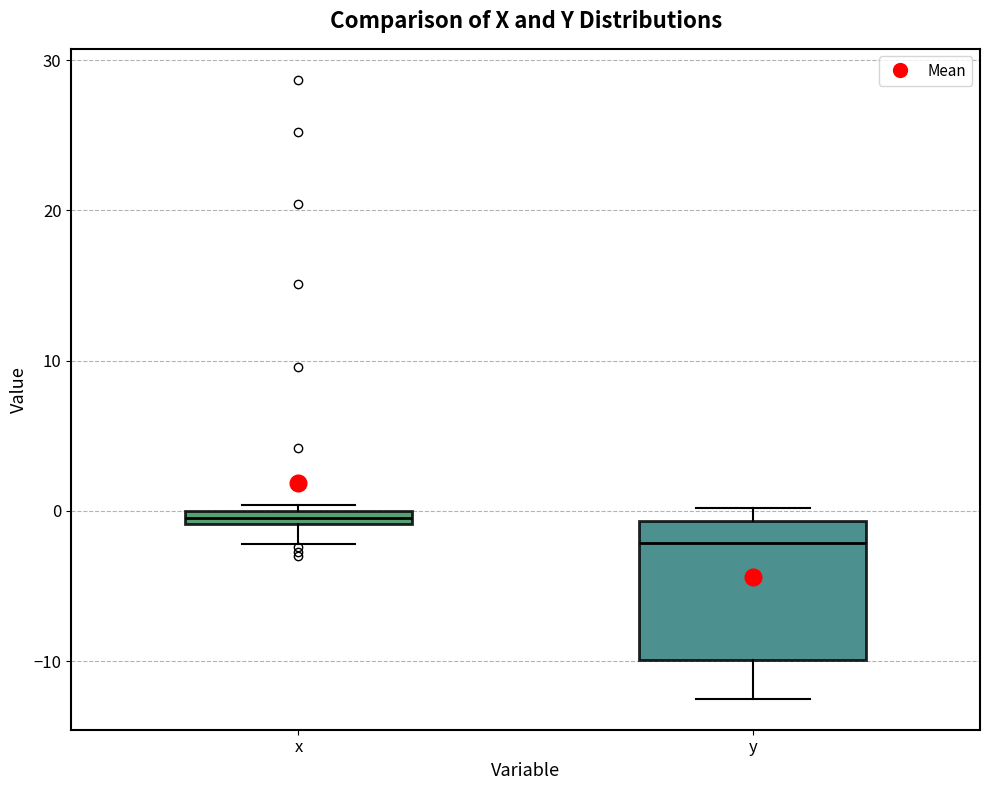

Where is the lower edge of the box for y on the y-axis? The values are not printed on the chart, so give them approximately, as read against the axis.

-10